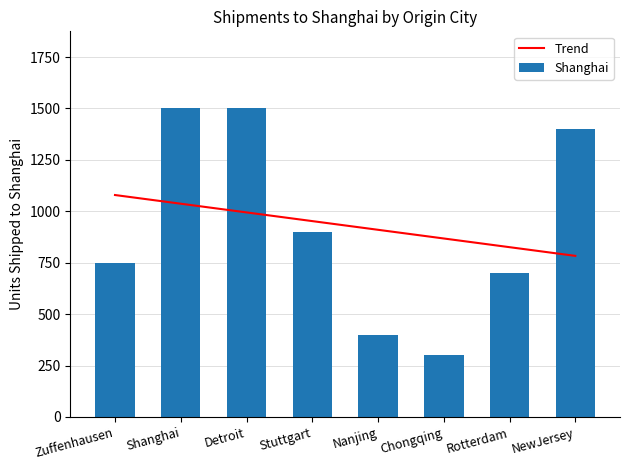

The Trend series shows 1290.6 at NewJersey. True or false?

False